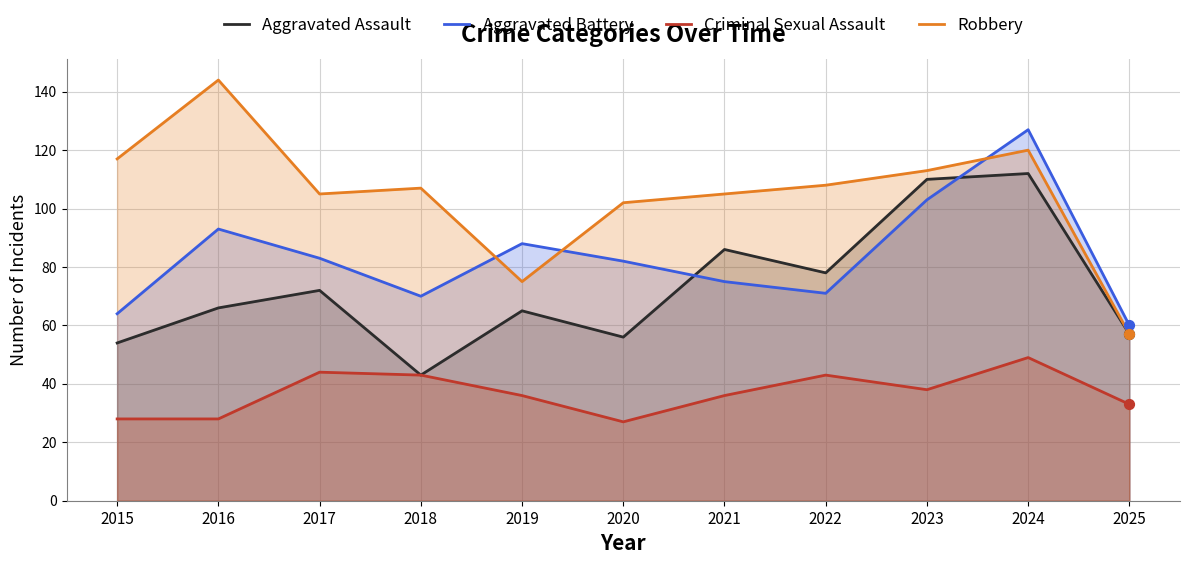

At which category is the sum across all series the highest?

2024